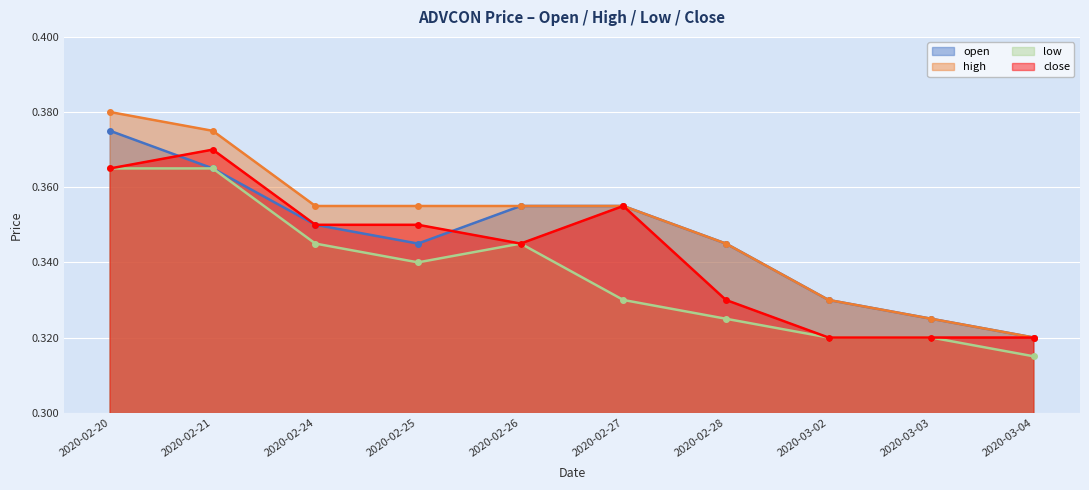

True or false: high and low cross at least once.

False